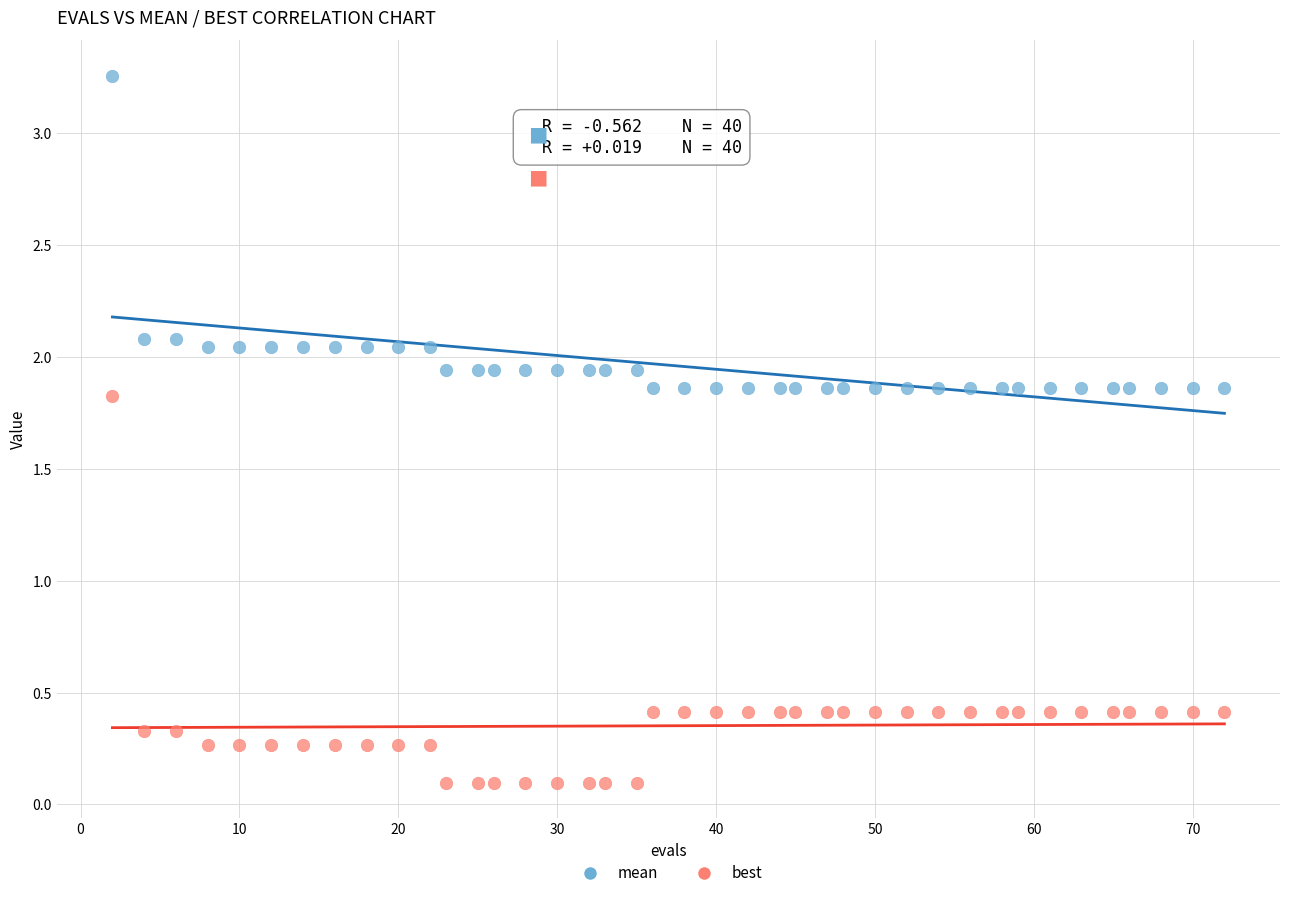

Across all data points, what is the range of X values (max minus min)?

70.0